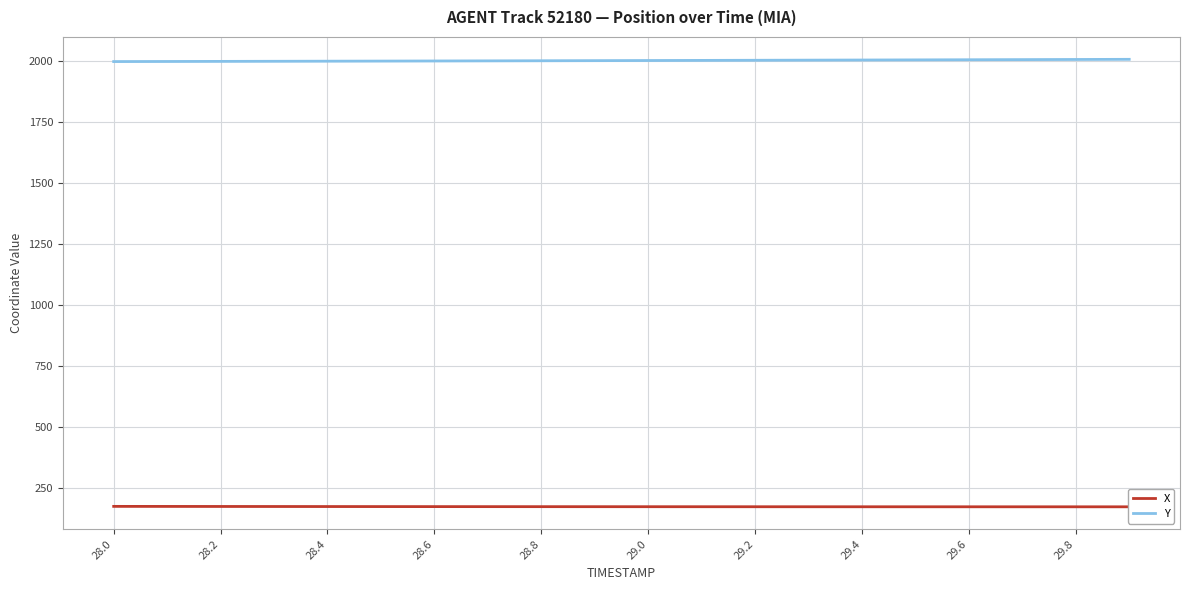

The value of X at 28.6 is 173.4. True or false?

True